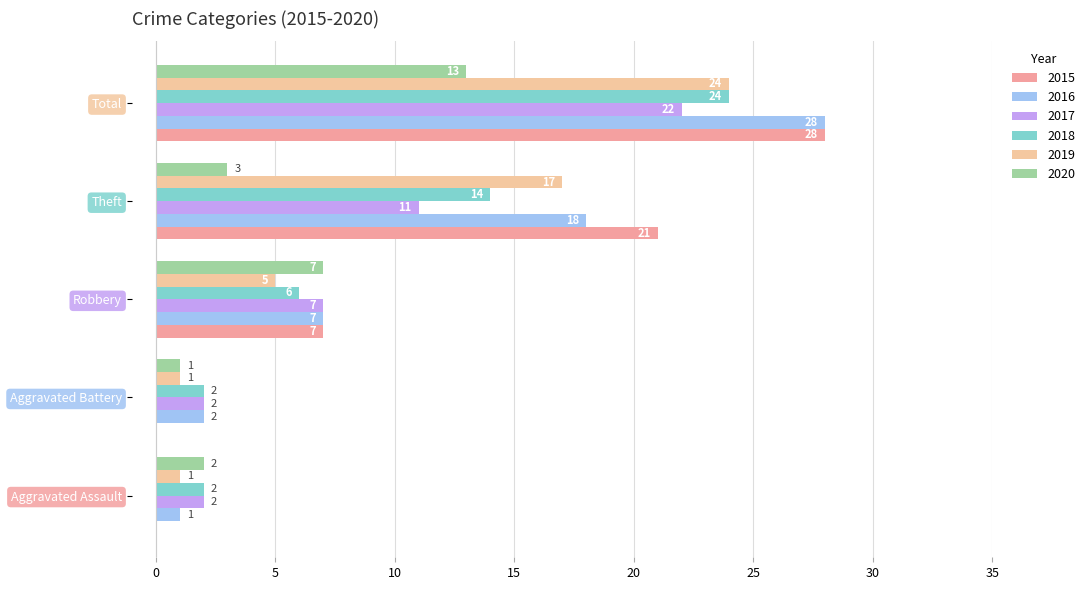

How many series are shown in this chart?

6